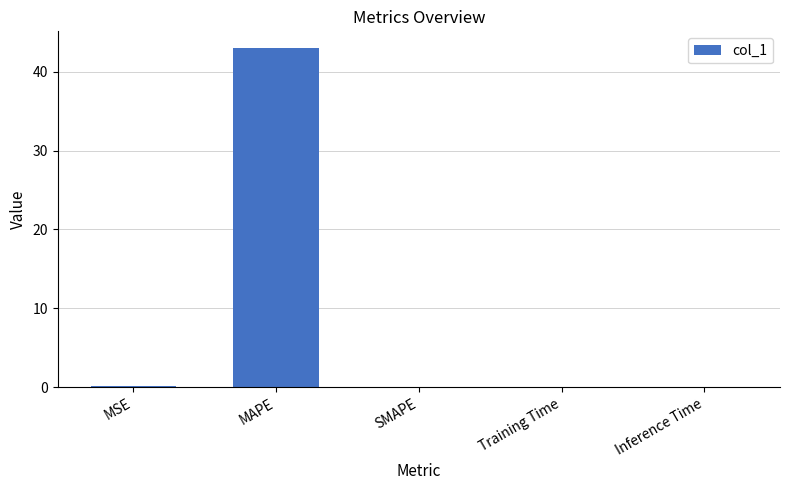

The chart shows a value of 43.0 at MAPE. True or false?

True